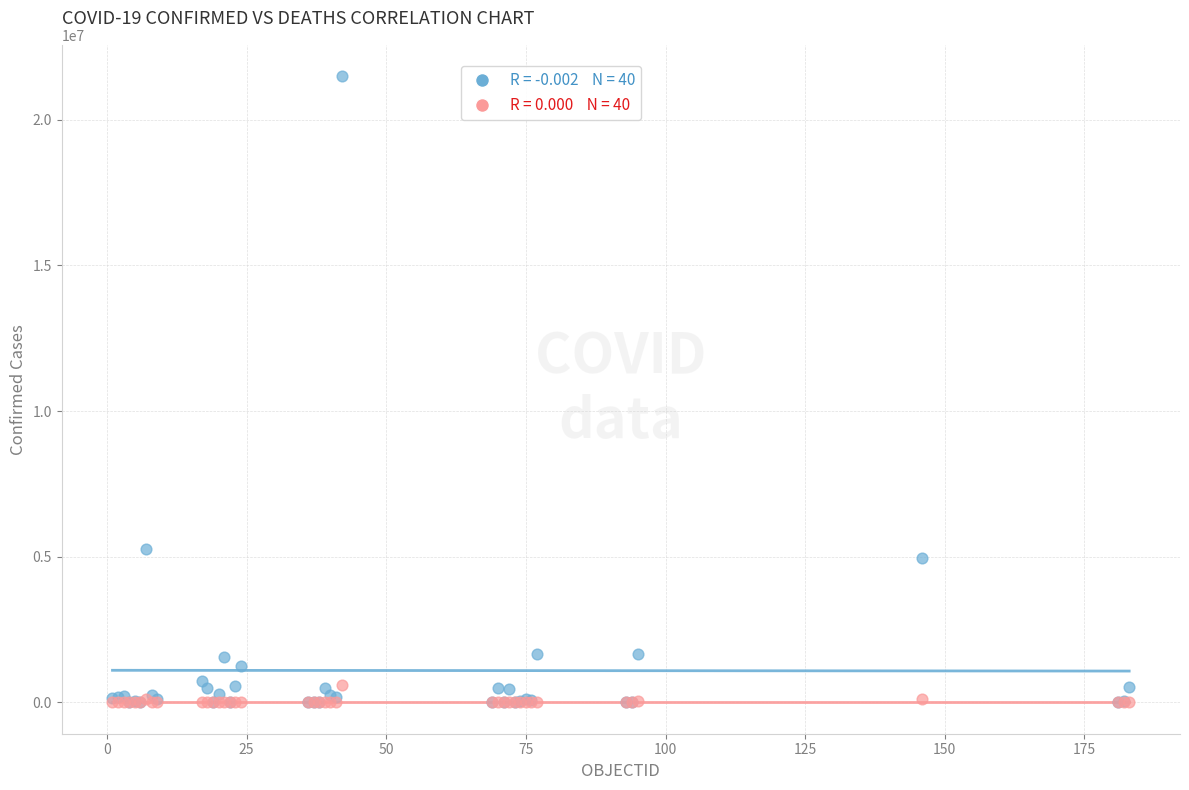

Across all series, what Y value is closest to 10749538?

5261935